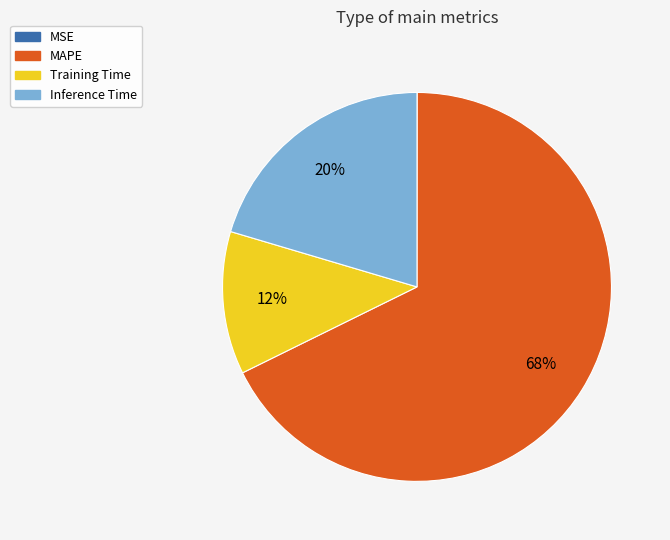

True or false: MAPE accounts for 59% of the total.

False